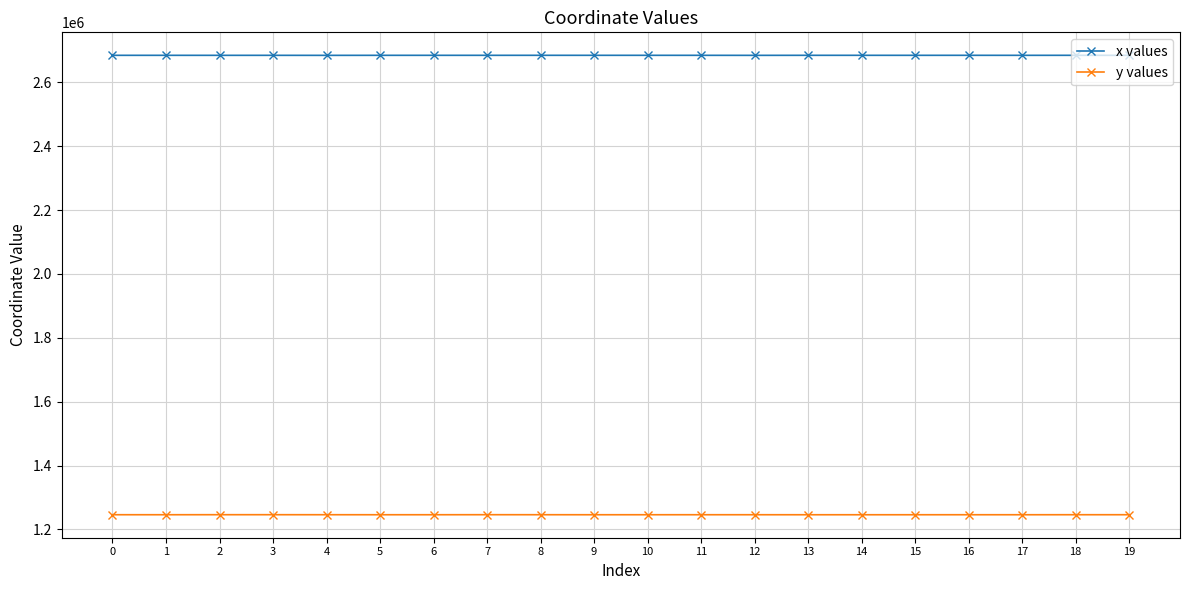

What is the minimum value for y values?

1246091.4